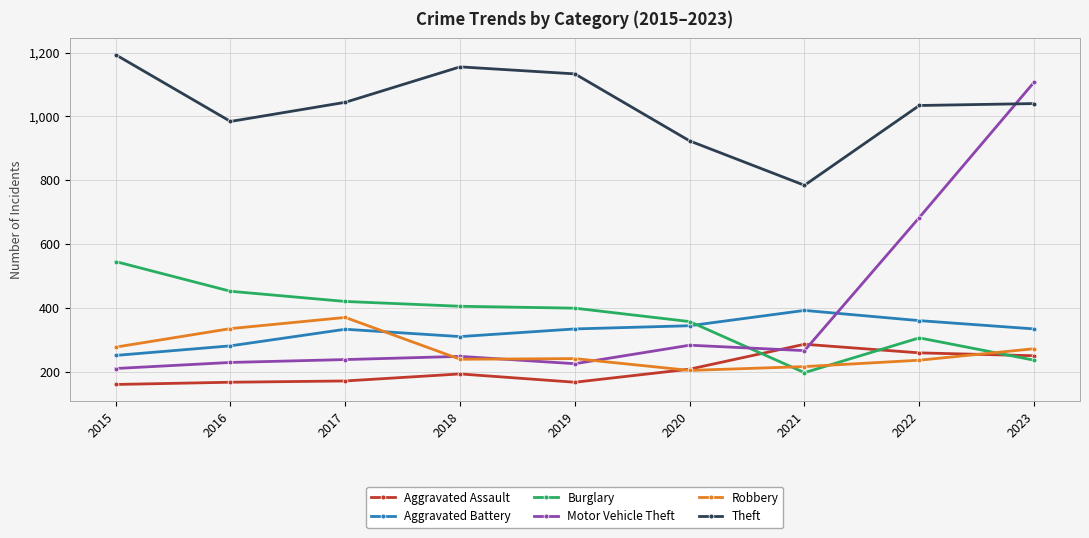

Is the value of Aggravated Battery at 2023 greater than the value of Theft at 2015?

No